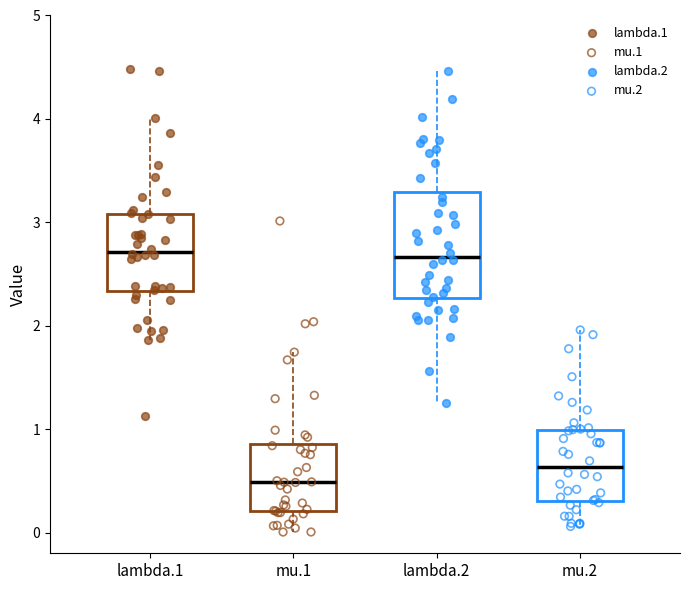

Comparing the boxes themselves (not the whiskers), which one is the tallest?

lambda.2